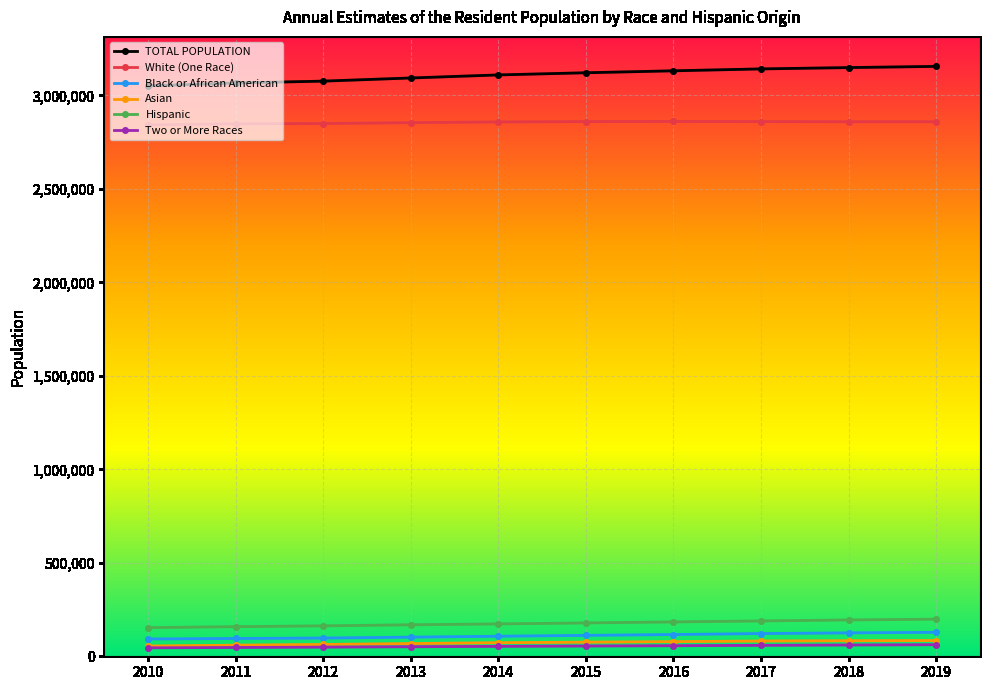

Which series has the largest total across all categories?

TOTAL POPULATION